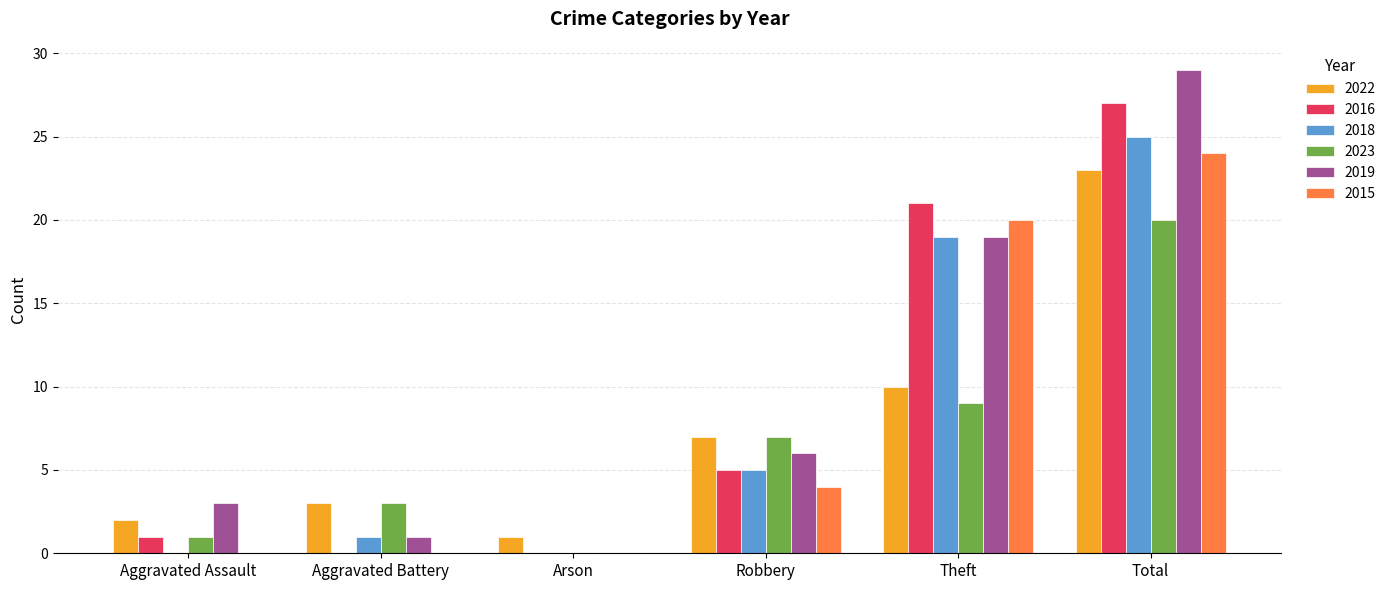

Is it true that 2022 equals 23 at Total?

True